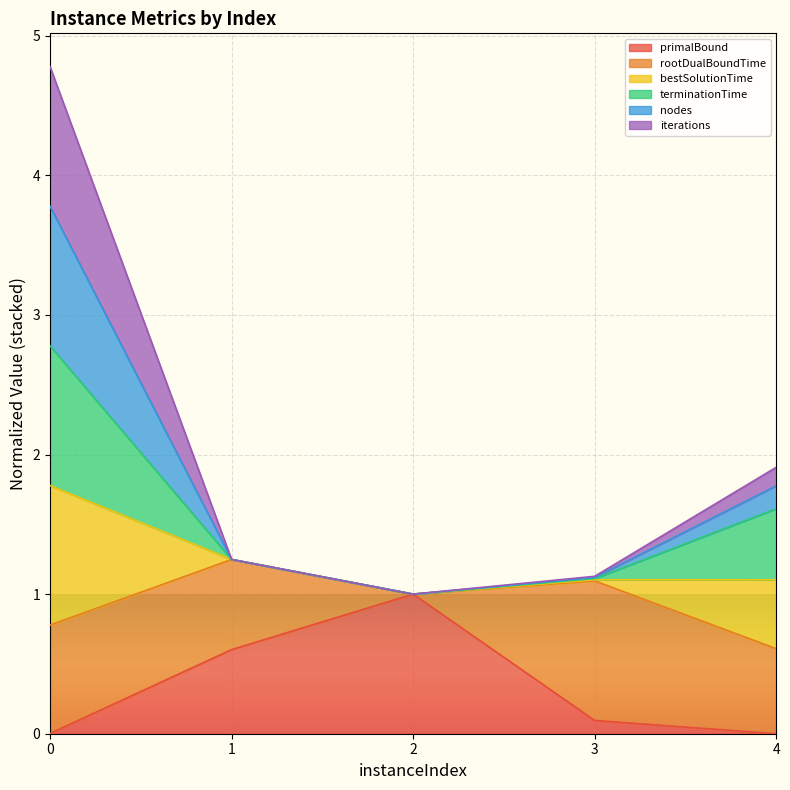

What is the maximum value for primalBound?

1.0